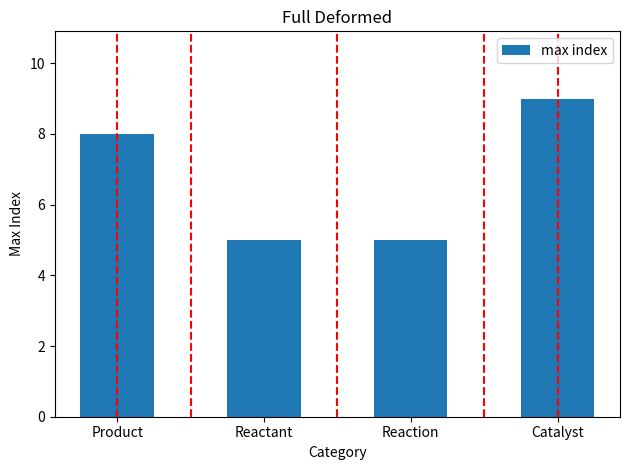

Which has a higher value, Reactant or Catalyst?

Catalyst